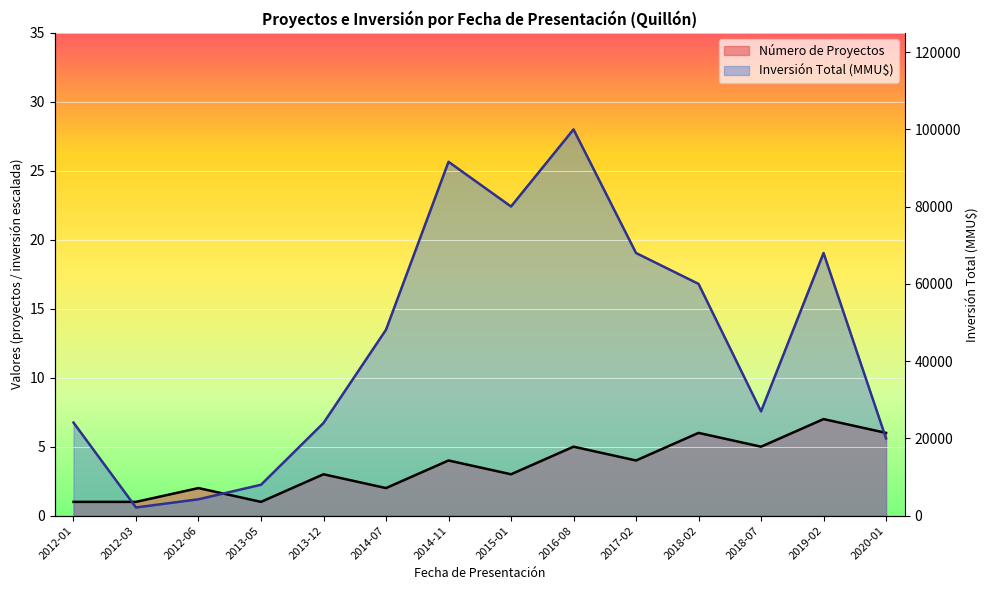

At how many categories does at least one series exceed 23?

2